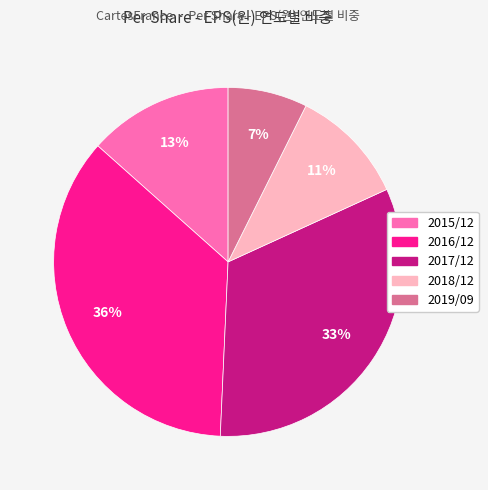

Count the number of slices in the pie.

5